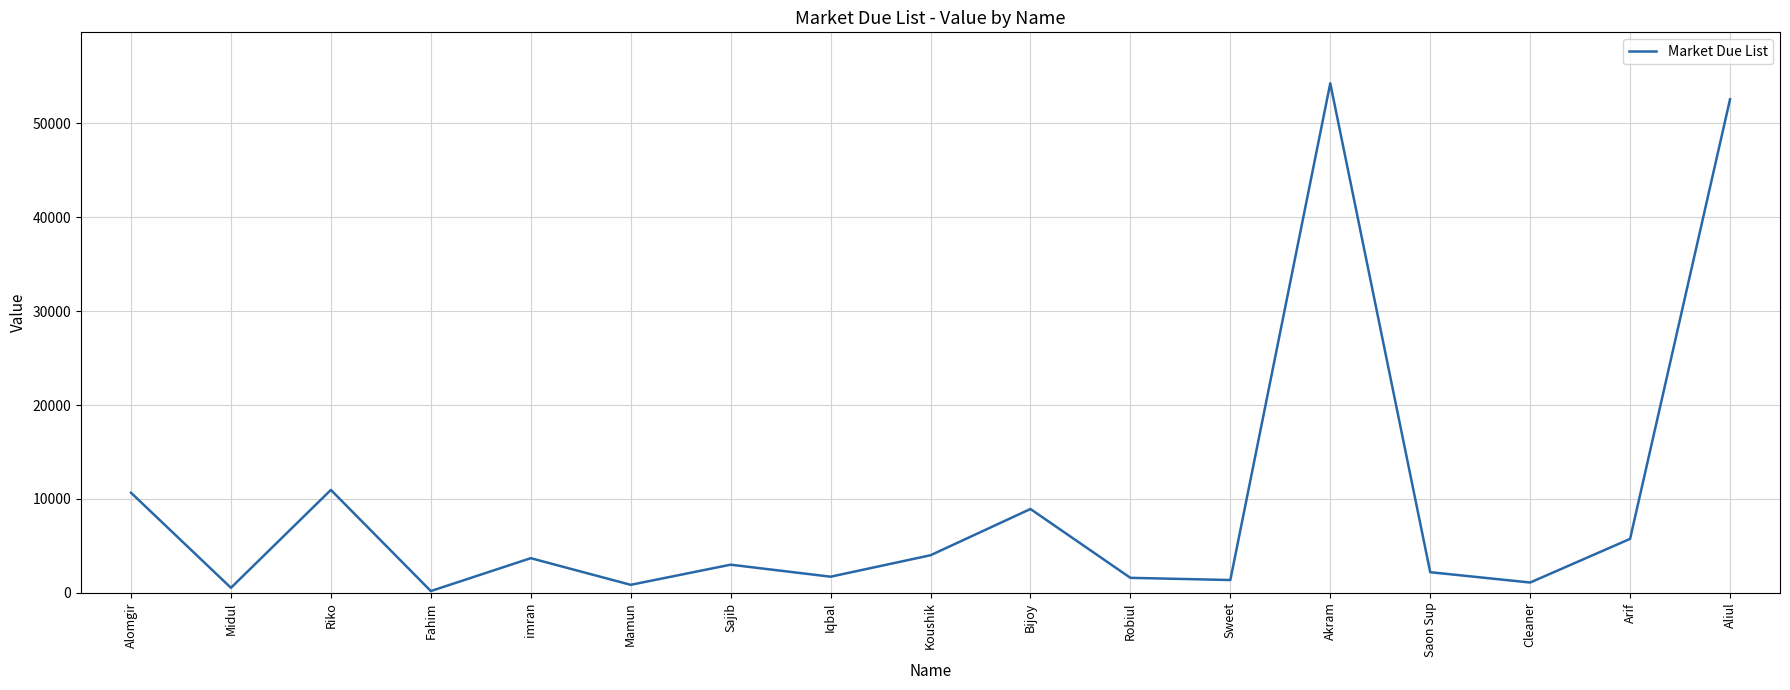

The chart shows a value of 9752 at Arif. True or false?

False